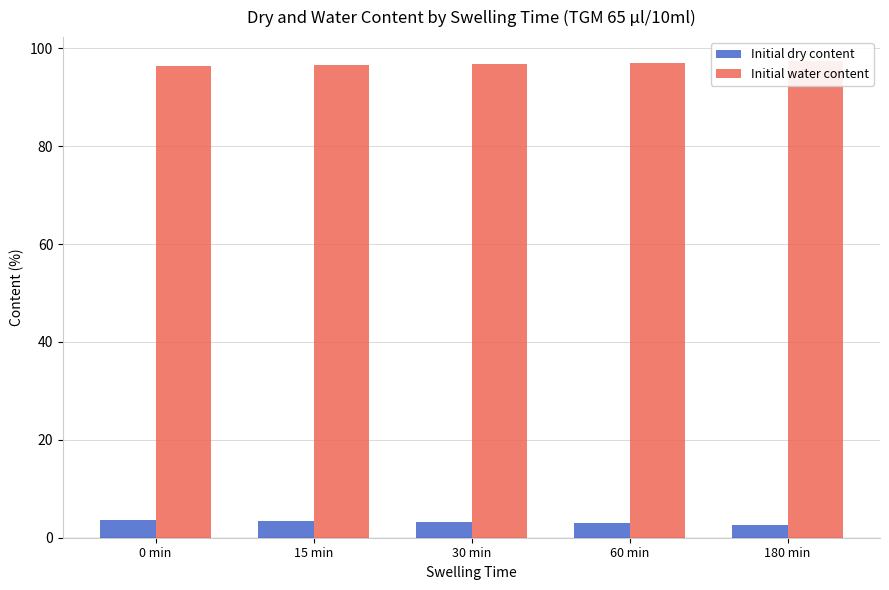

Is it true that Initial water content equals 147.7 at 180 min?

False